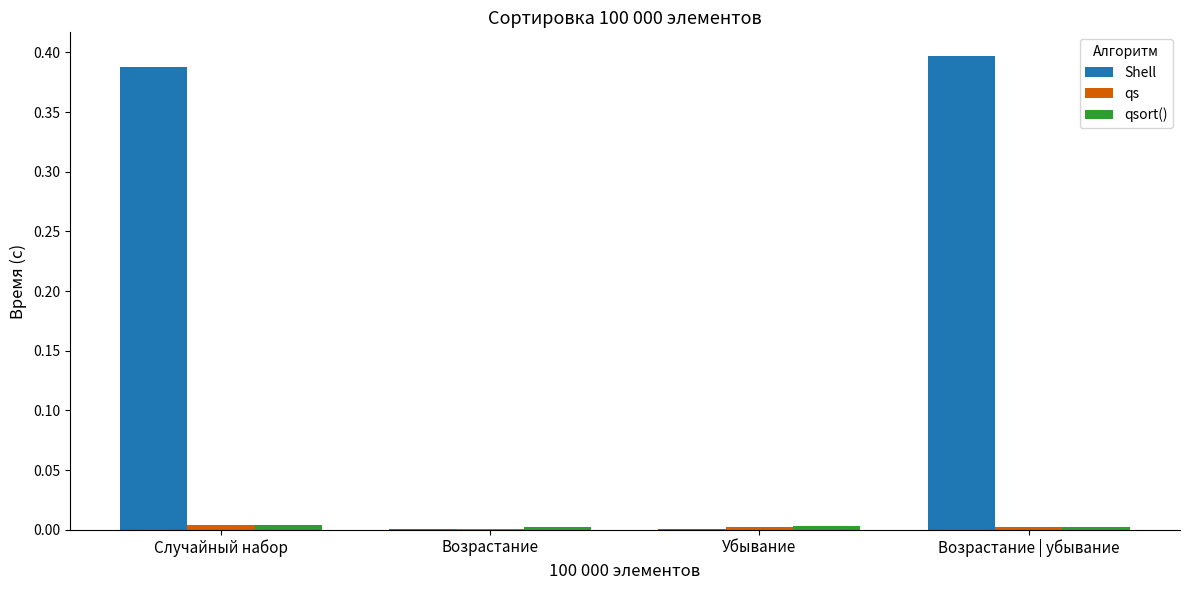

At which category does the chart reach its peak across all series?

Возрастание | убывание